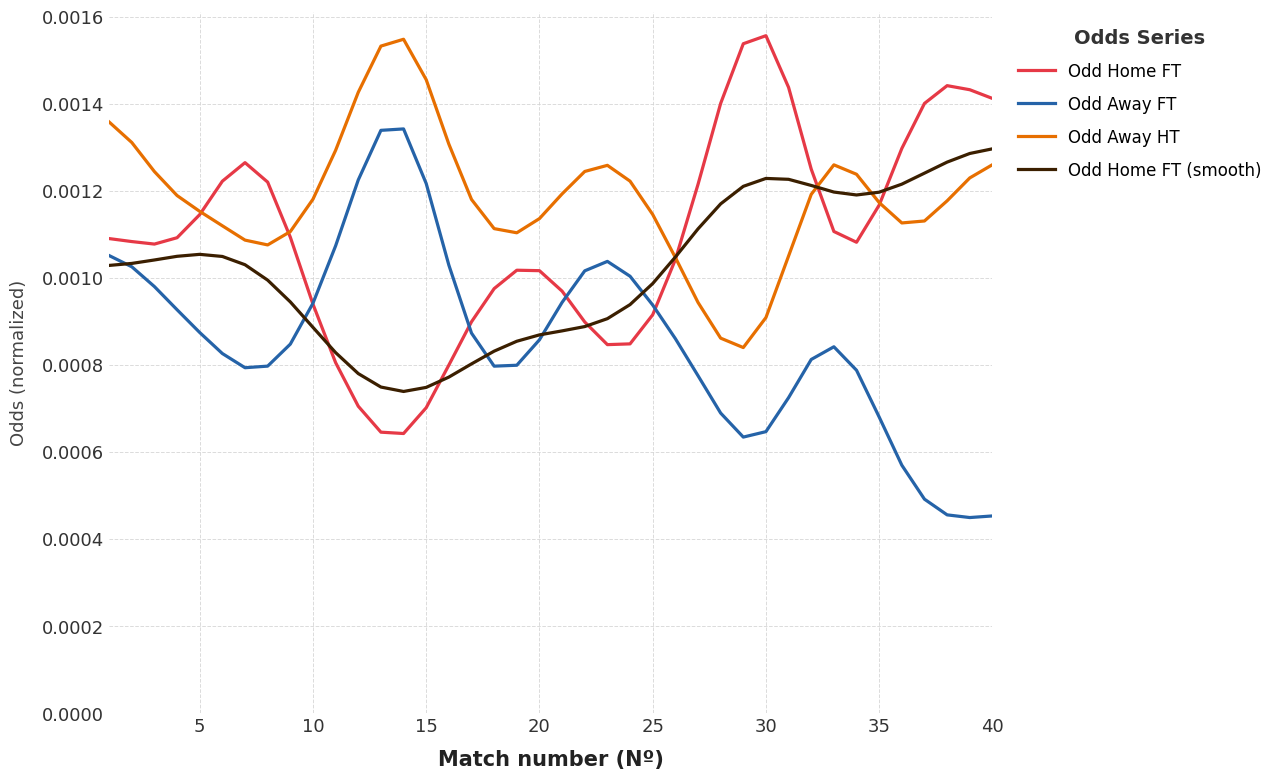

List the series in order of their overall mean, highest first.

Odd Away HT, Odd Home FT, Odd Home FT (smooth), Odd Away FT